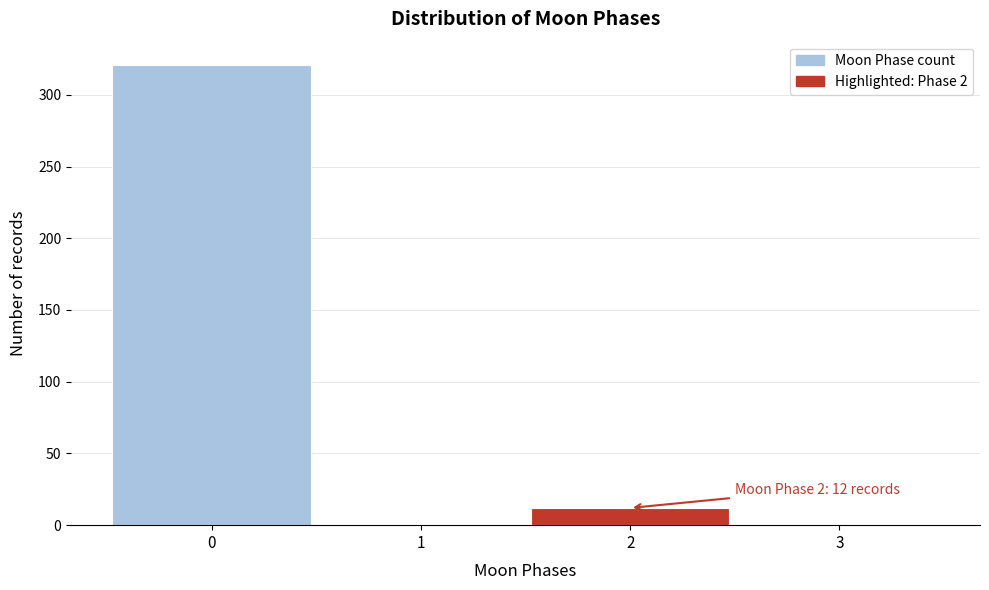

Over which range of the x-axis is the bar tallest?

-0.5 to 0.5